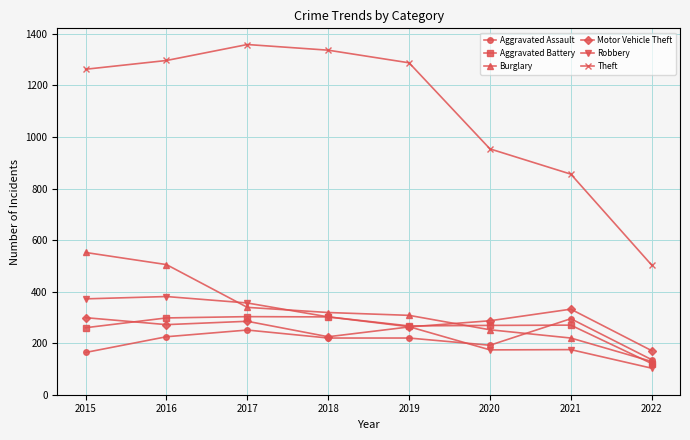

Which series has the largest range (max minus min)?

Theft